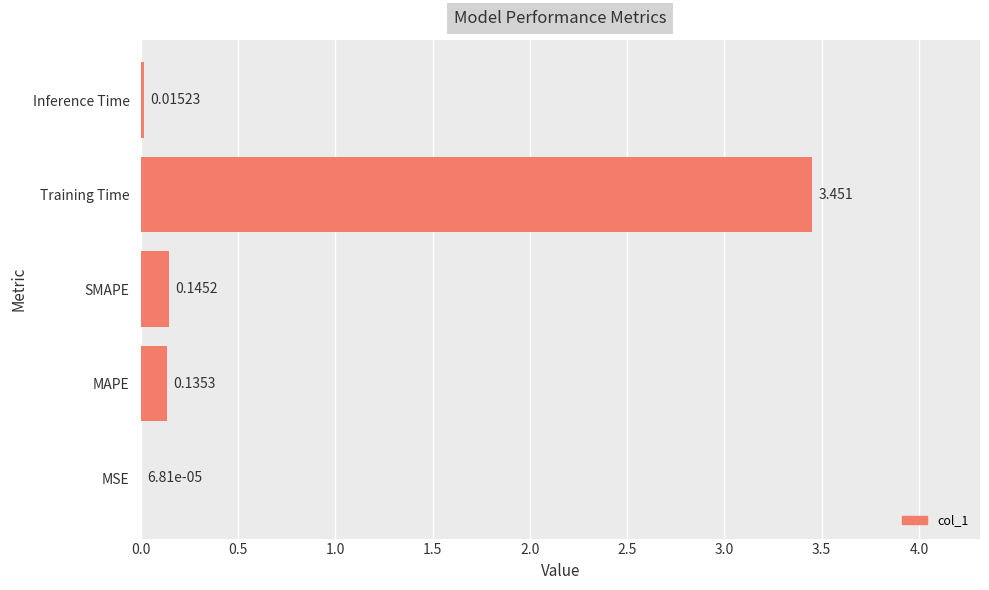

Which has a higher value, Training Time or MAPE?

Training Time